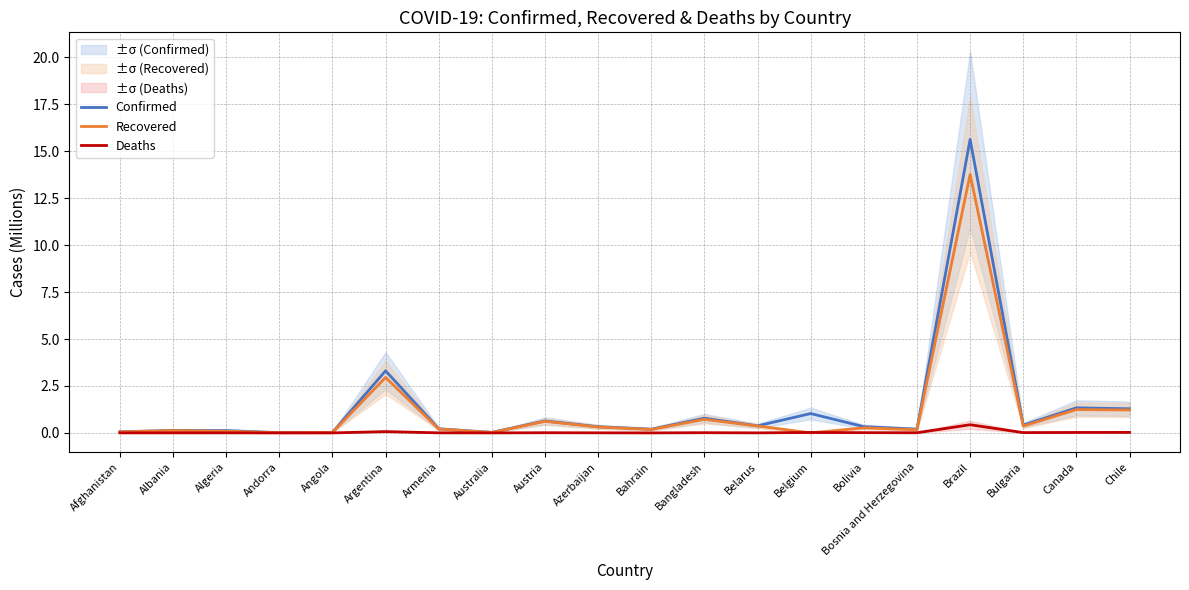

How many lines are shown in the chart?

3